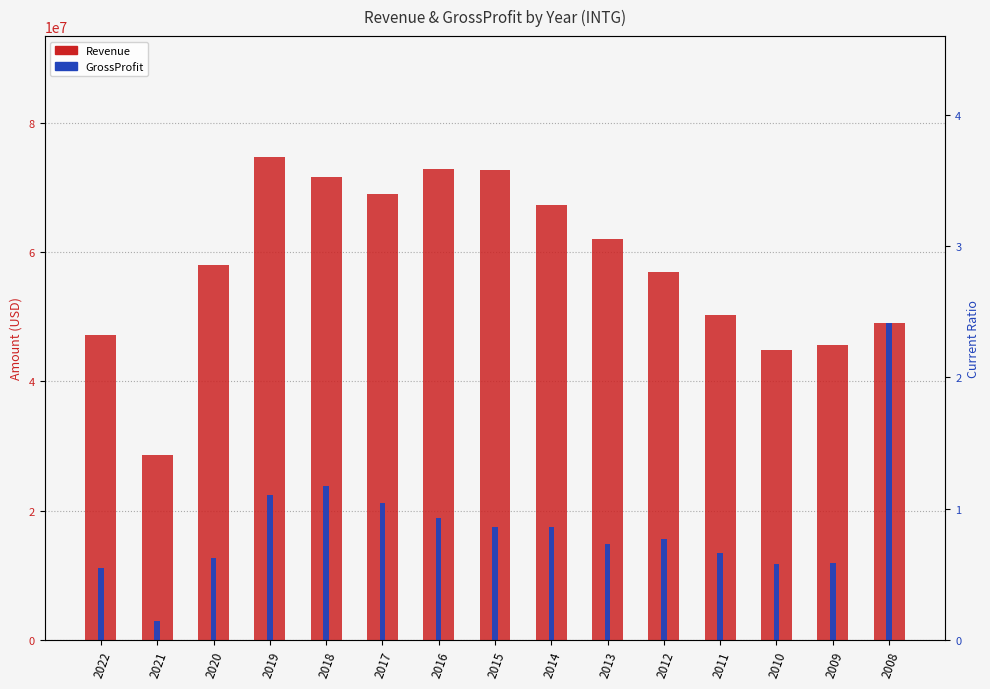

What is the difference between the GrossProfit values at 2020 and 2015?

4851000